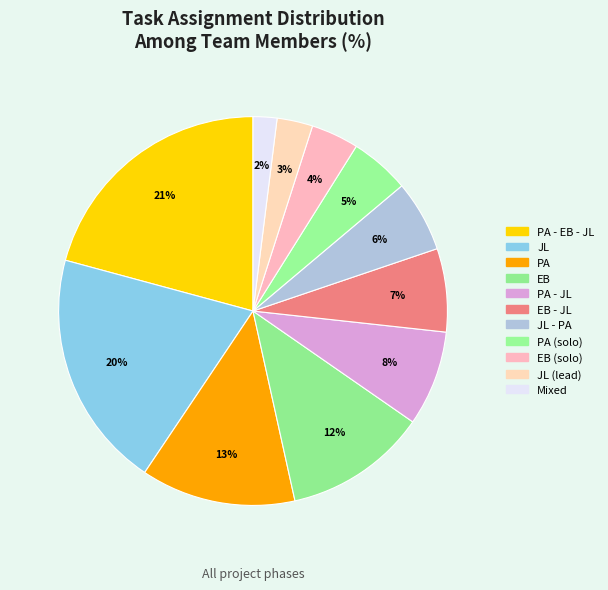

Count the number of slices in the pie.

11